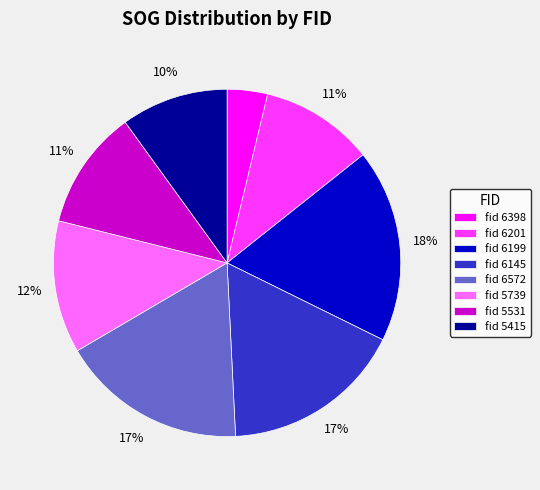

Does fid 5531 account for over 50% of the chart?

No